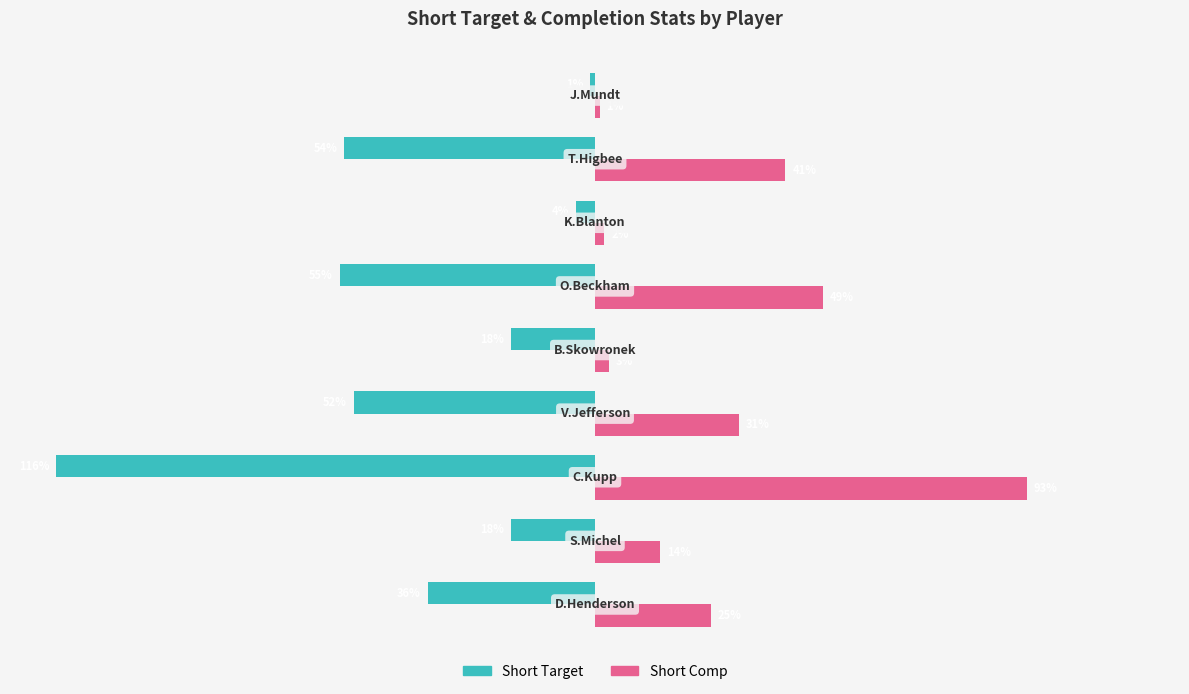

Which series has the widest spread of values?

Short Target